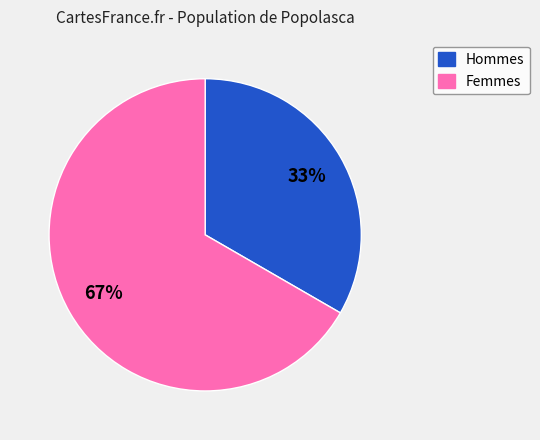

To the nearest percent, what is the average slice percentage?

50%